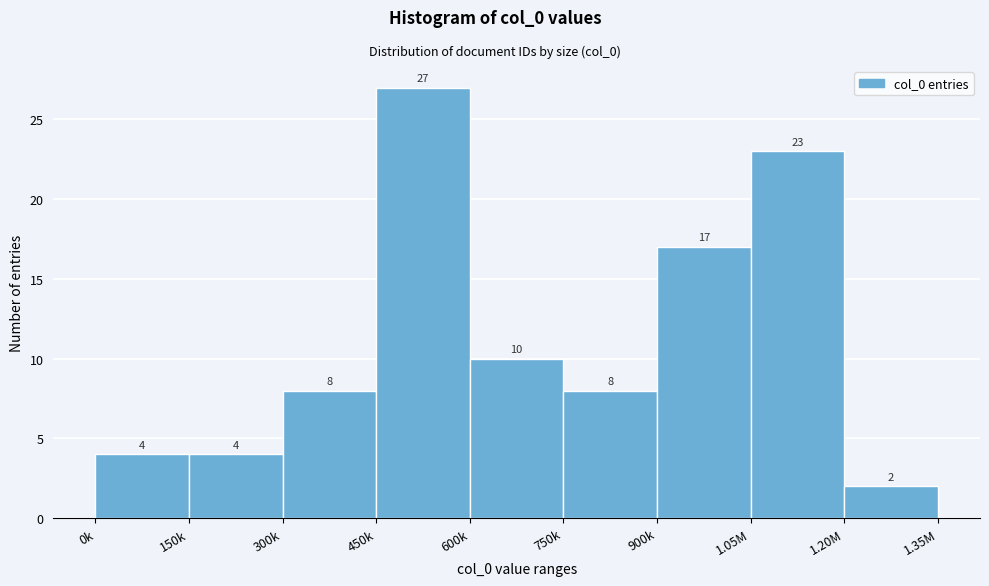

Reading left to right, transcribe all the data shown in this chart.

4	4	8	27	10	8	17	23	2